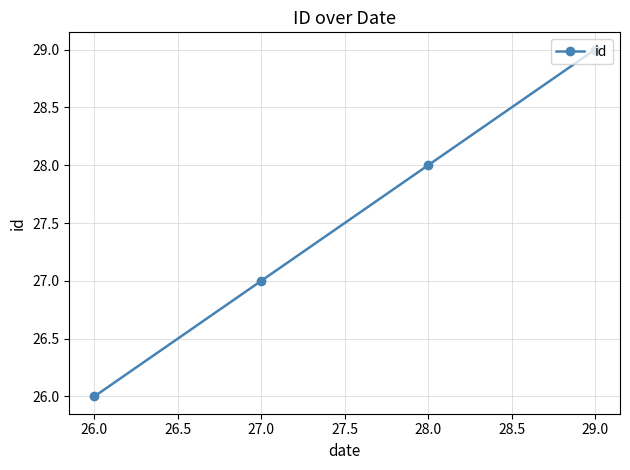

Is this an area chart (filled region under the line)?

No